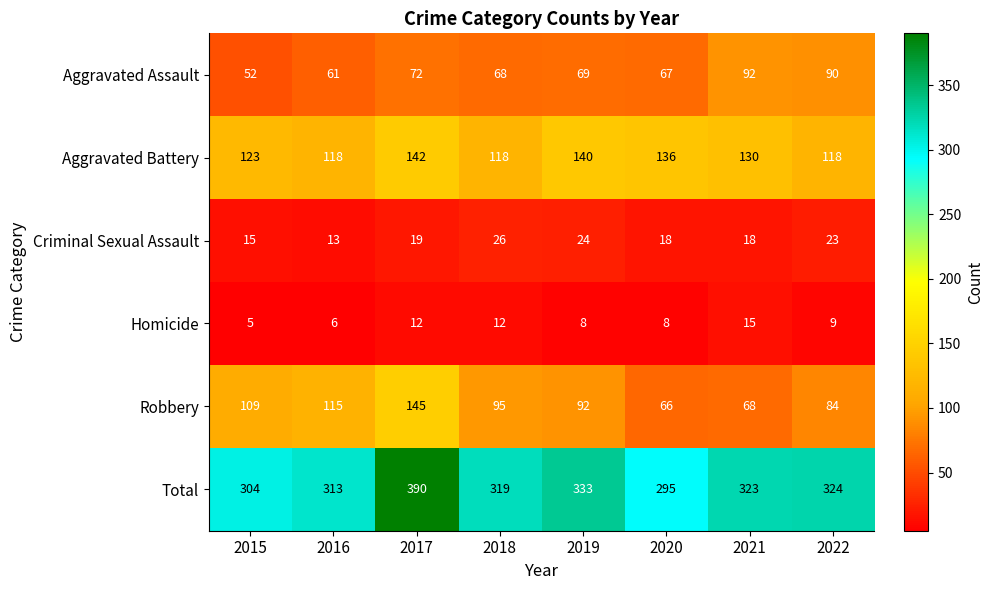

What is the greatest value displayed?

390